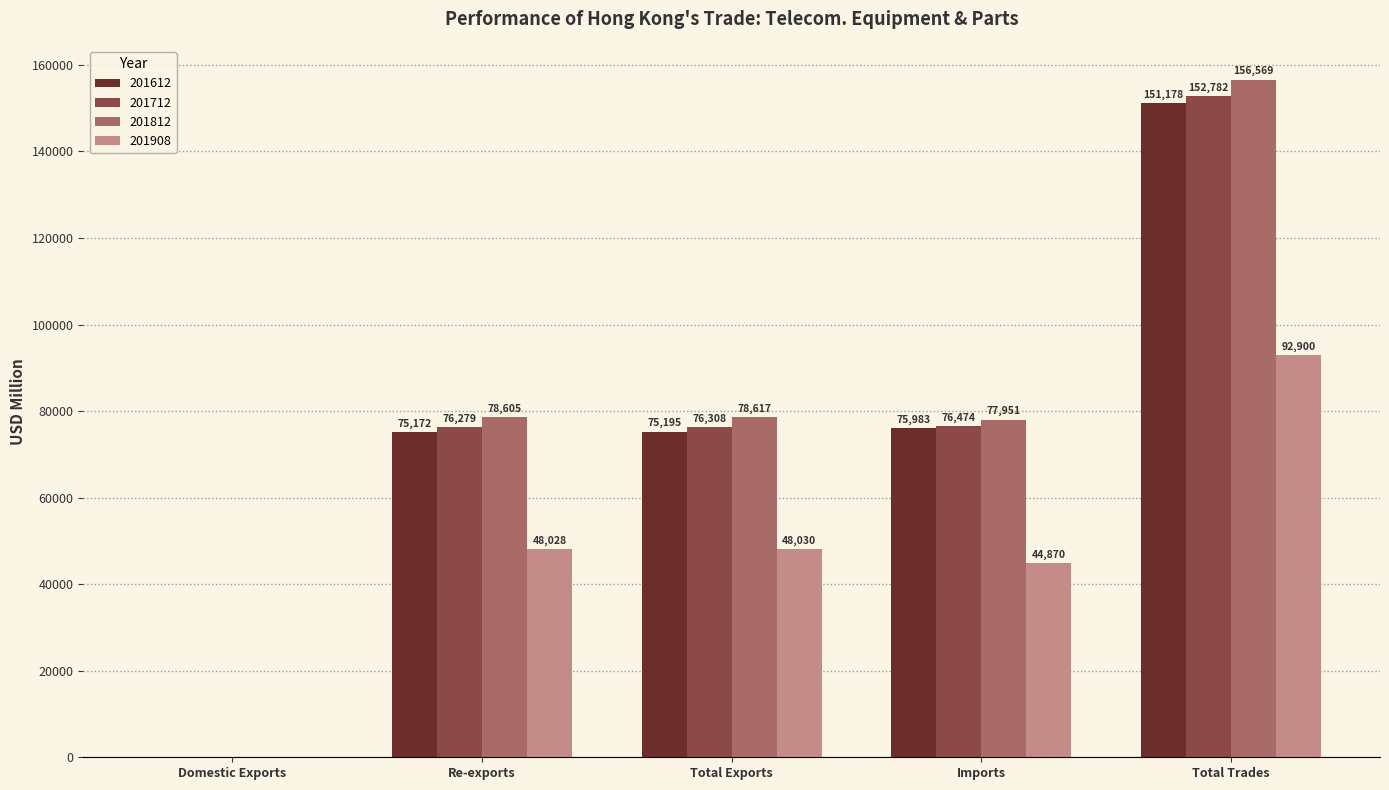

What is the sum of the 201612 values at Re-exports and Imports?

151155.0